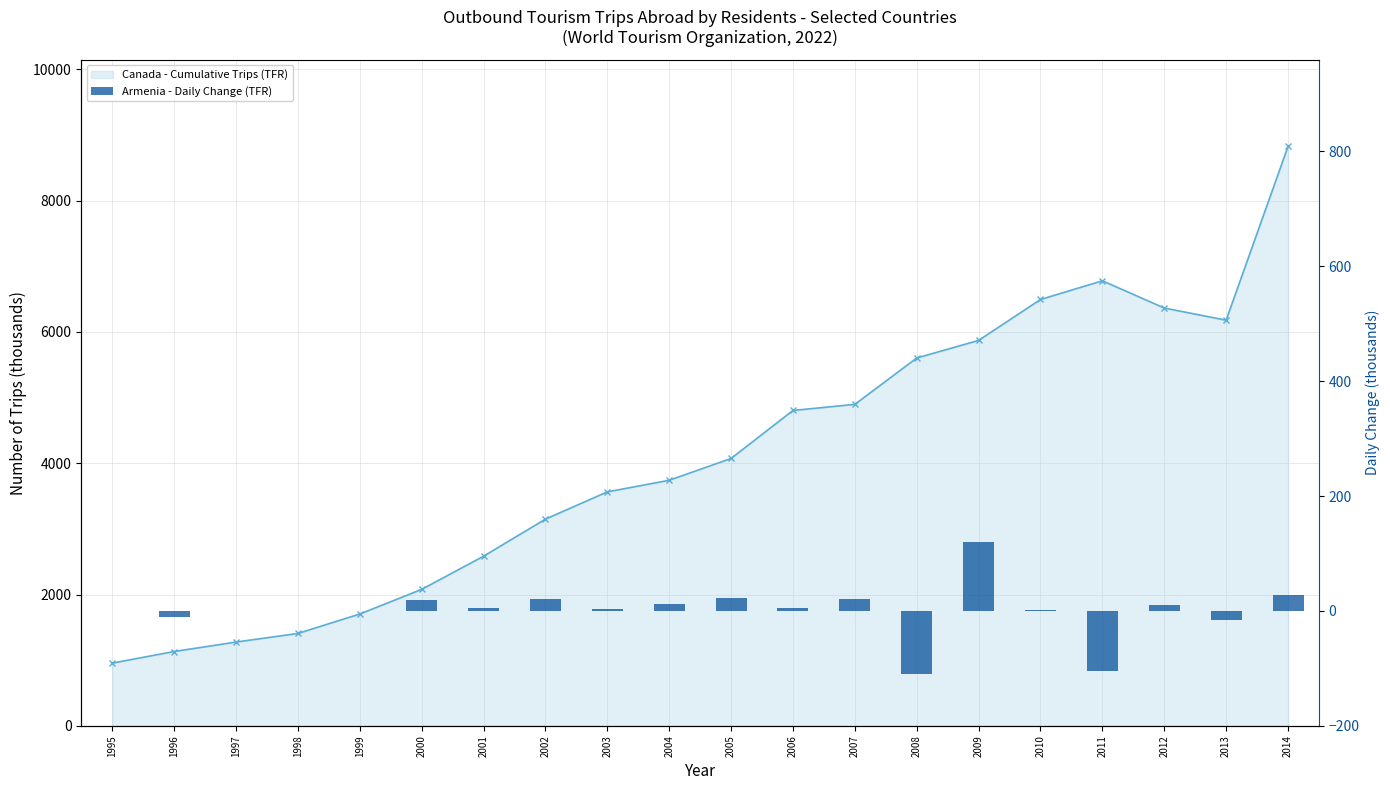

Reading right to left, what are all the values shown in this chart?

Canada - Cumulative Trips (TFR): 2014=8824	2013=6178	2012=6363	2011=6778	2010=6493	2009=5870	2008=5602	2007=4896	2006=4803	2005=4072	2004=3740	2003=3563	2002=3148	2001=2583	2000=2078	1999=1703	1998=1407	1997=1276	1996=1132	1995=955
Armenia - Daily Change (TFR): 2014=27	2013=-15	2012=10	2011=-105	2010=1	2009=120	2008=-110	2007=20	2006=6	2005=23	2004=12	2003=4	2002=20	2001=6	2000=19	1999=0	1998=0	1997=0	1996=-11	1995=0